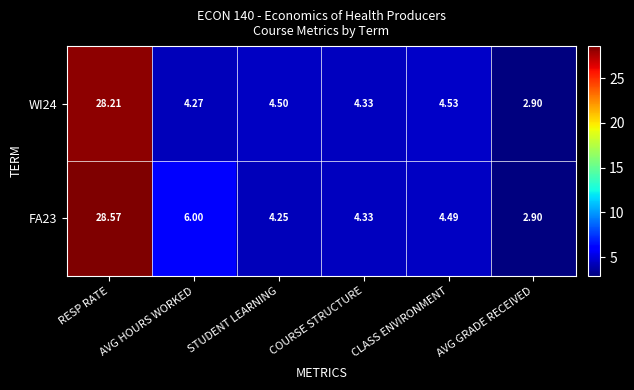

Where is WI24 nearest to the value 15?

CLASS ENVIRONMENT